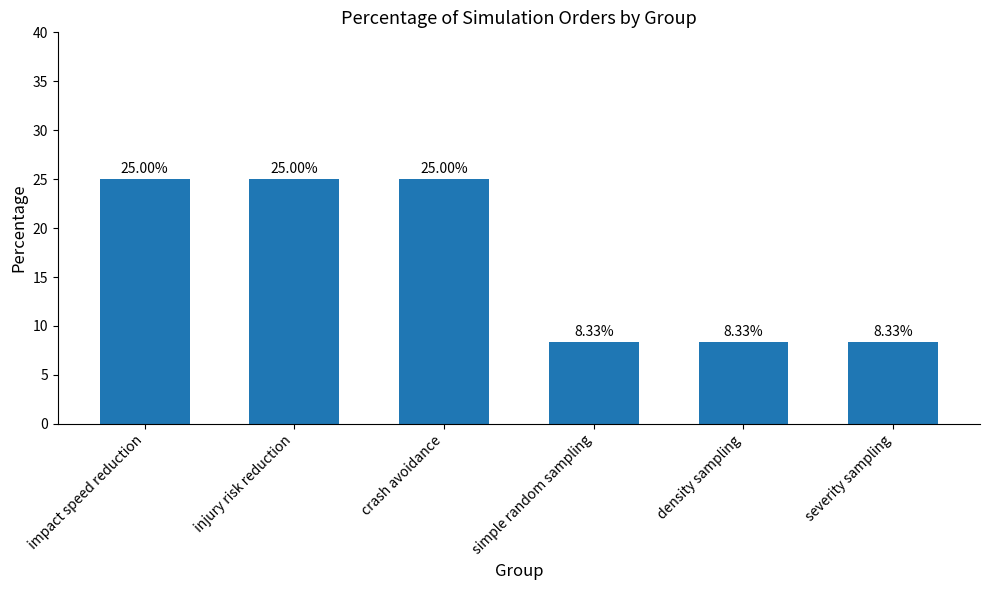

What is the sum of the values at injury risk reduction and severity sampling?

33.3